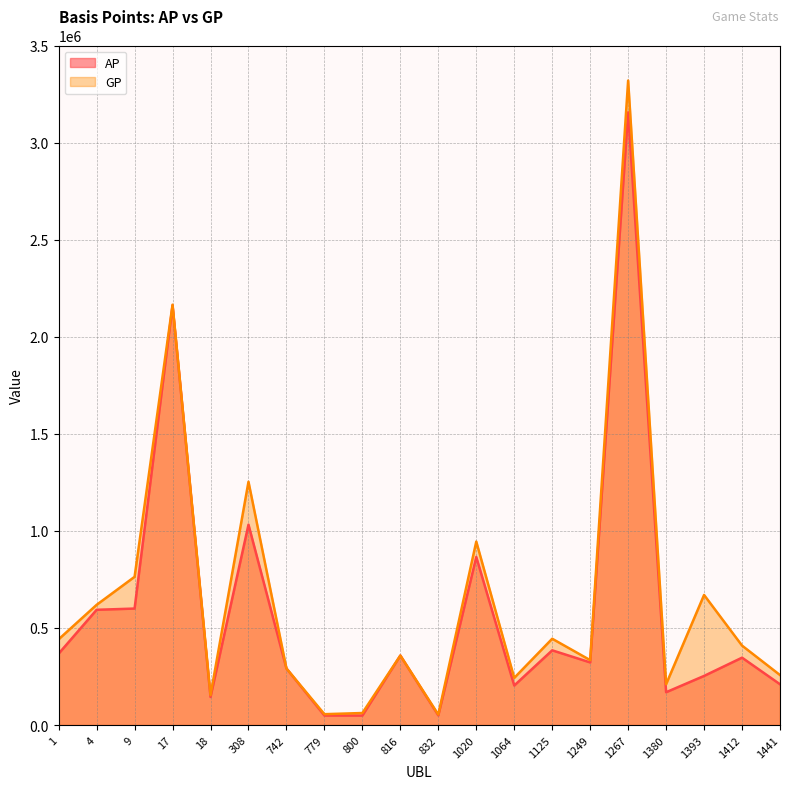

True or false: AP has a value of 169116 at 1380.

True